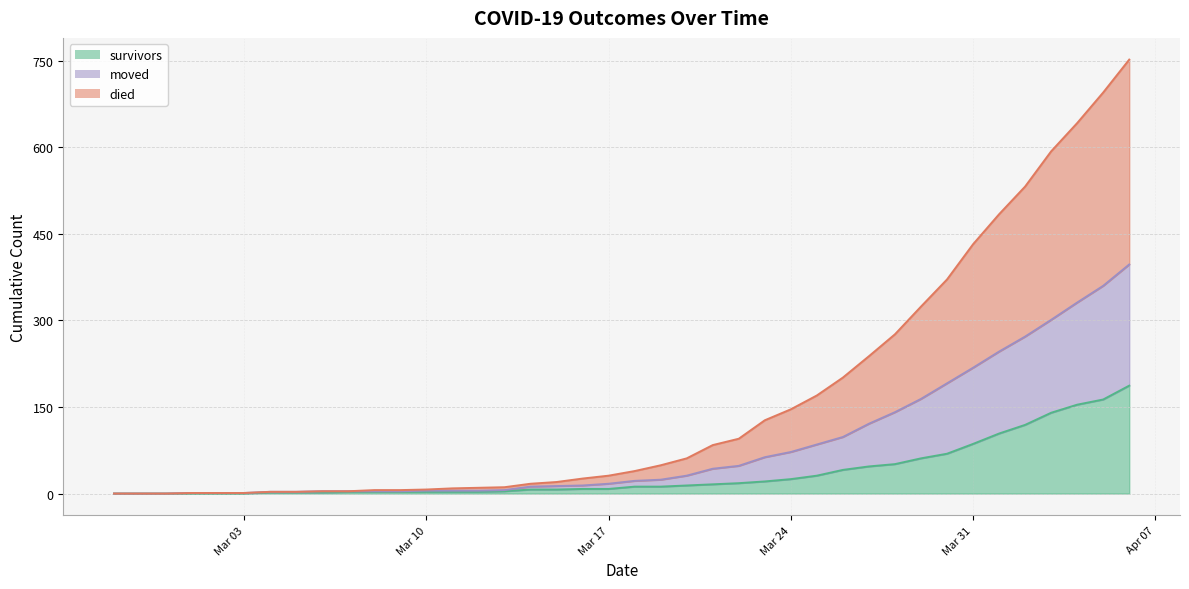

At which category does the chart reach its peak across all series?

2020-04-06